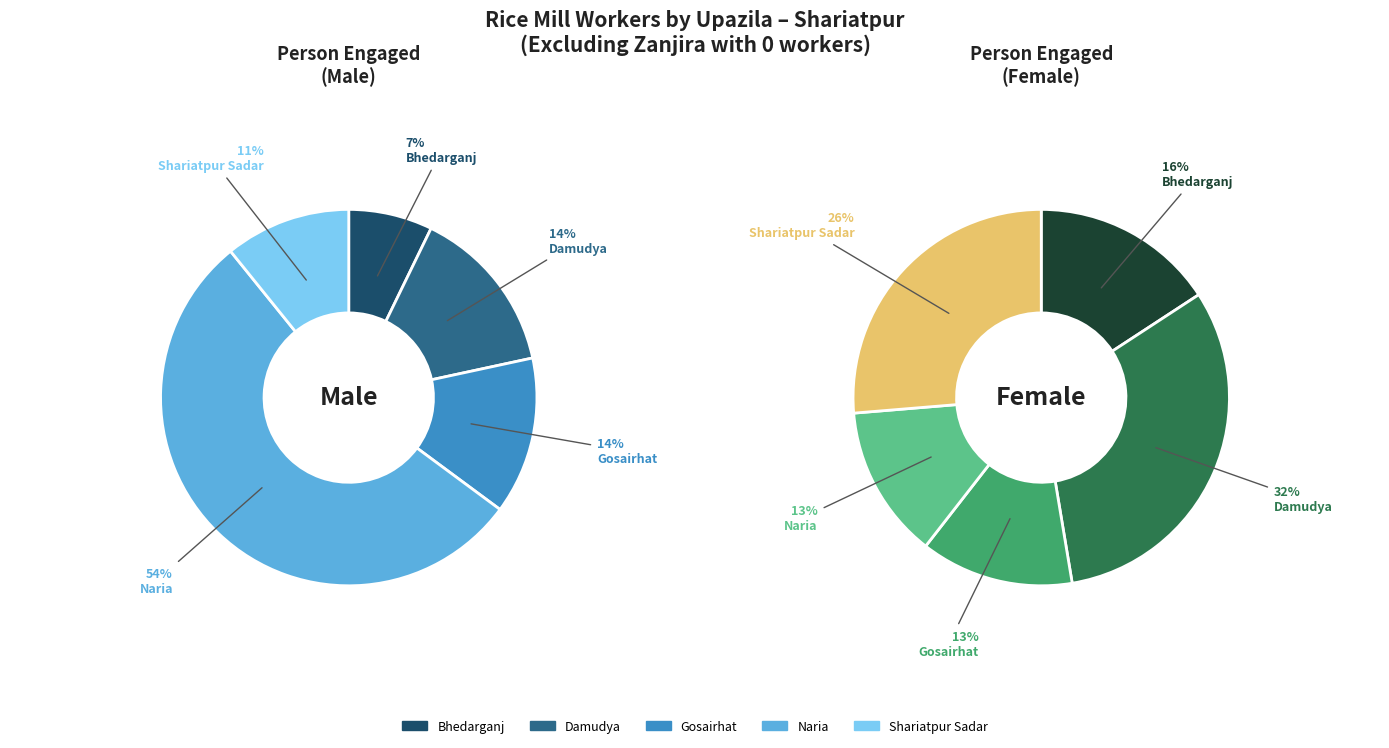

What is the largest slice in the pie chart?

Naria